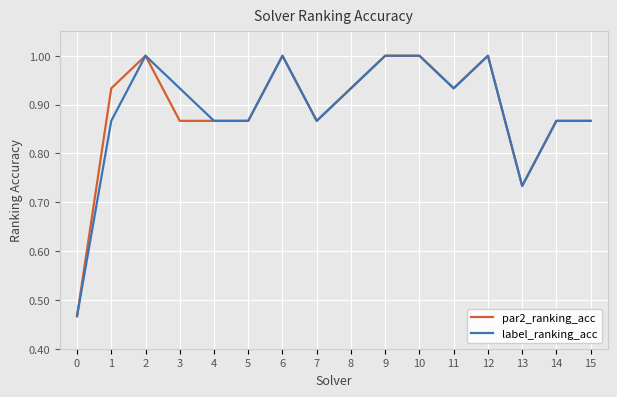

What is the greatest value displayed?

1.0